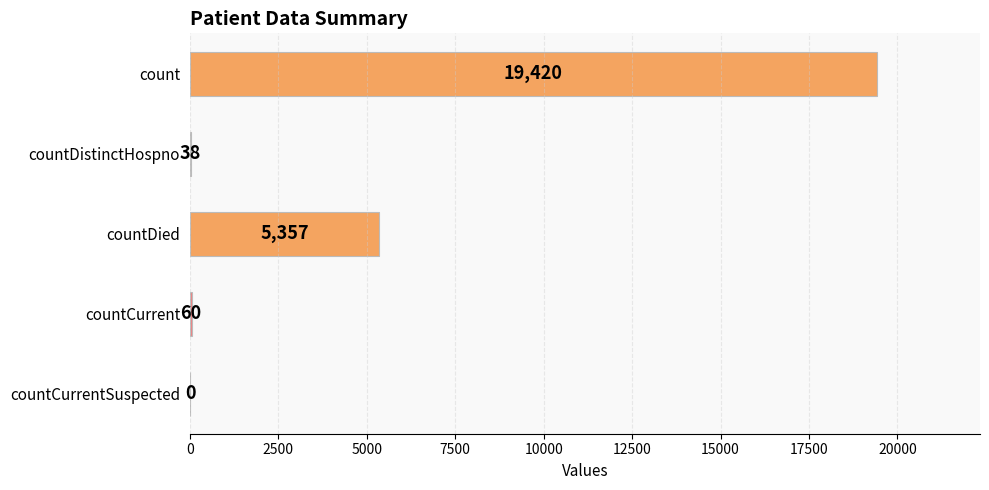

Reading top to bottom, what are all the values shown in this chart?

count=19420	countDistinctHospno=38	countDied=5357	countCurrent=60	countCurrentSuspected=0